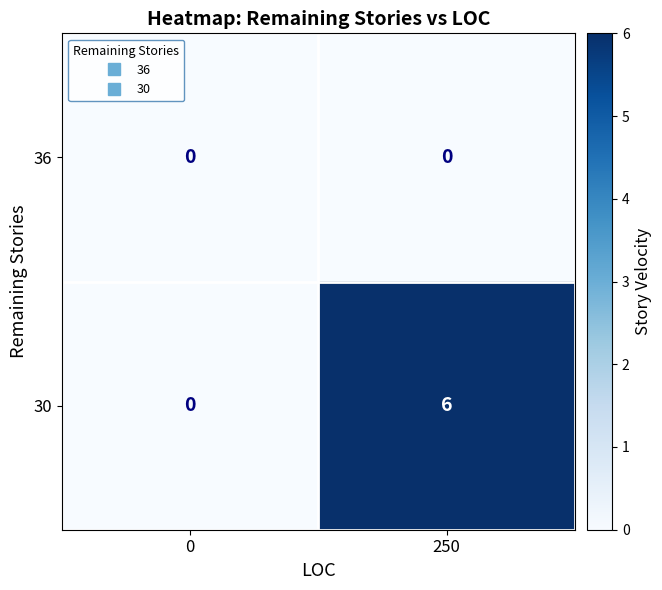

What is the difference between the highest and lowest values at 250?

6